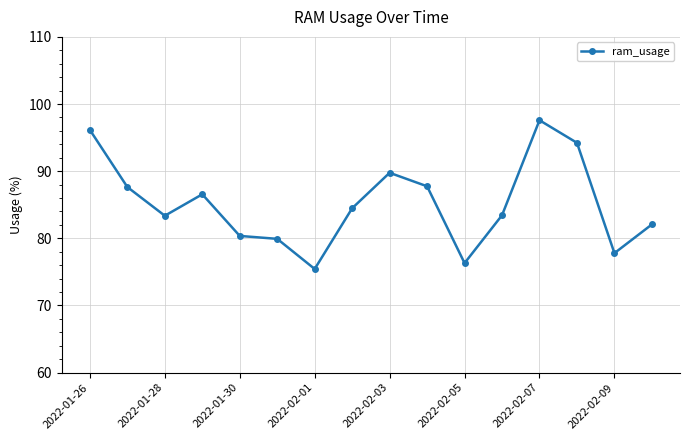

True or false: there are more than 2 points higher than both neighbors.

True